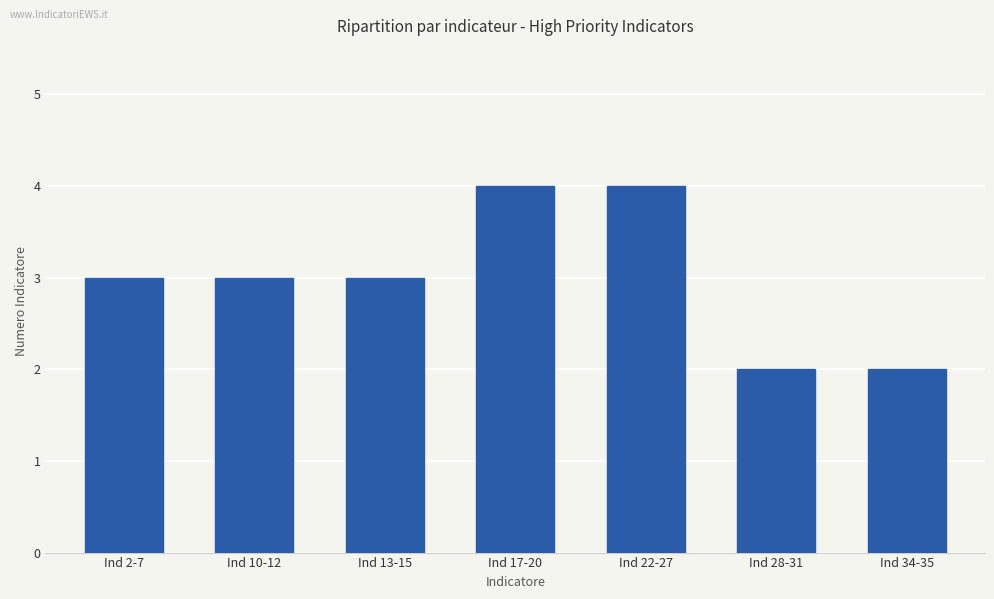

What is the label of the 2nd bar from the left?

Ind 10-12